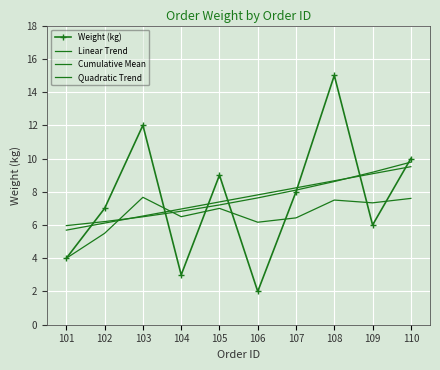

Is this an area chart (filled region under the line)?

No